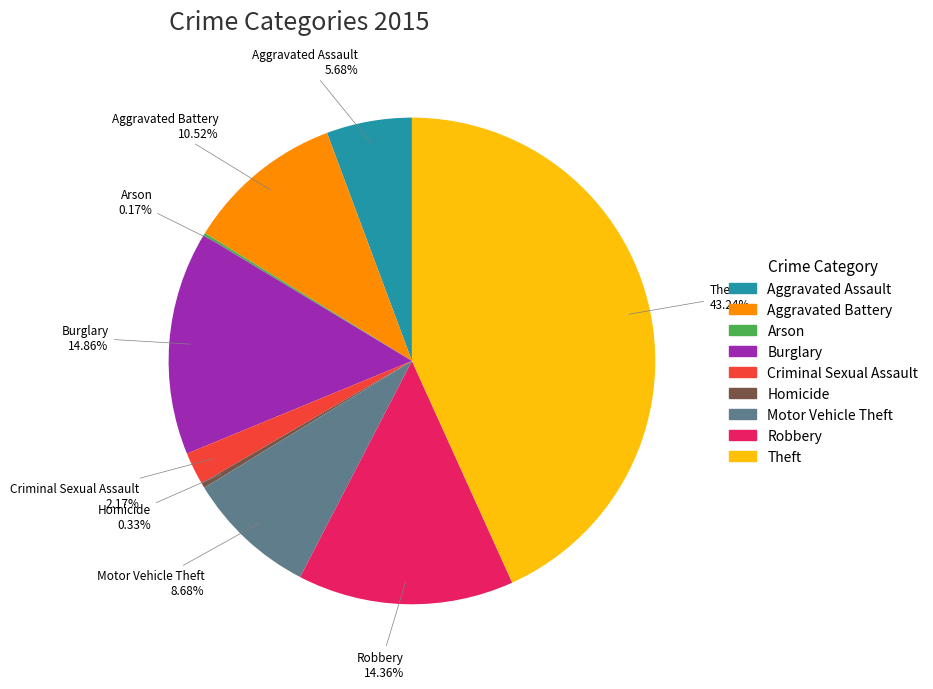

Combined, do Aggravated Battery and Theft account for over 50%?

Yes